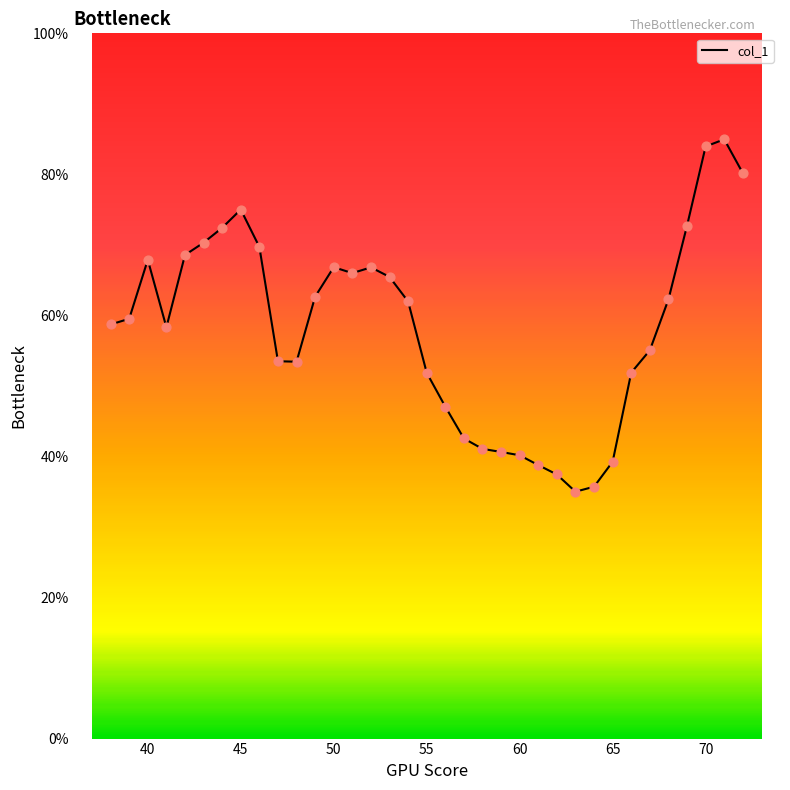

What is the difference between the maximum and minimum values?

50.0